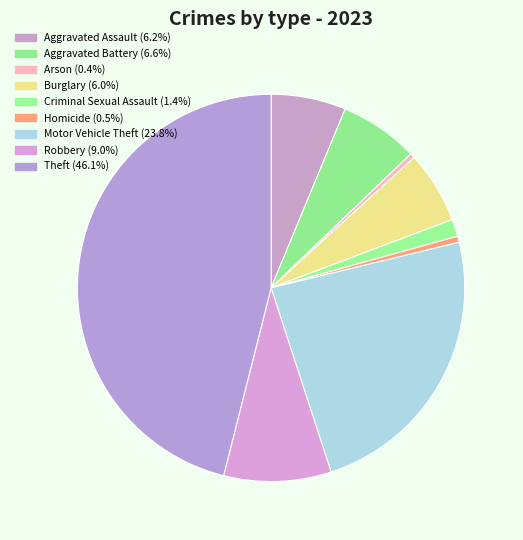

Which category has the biggest portion of the pie?

Theft